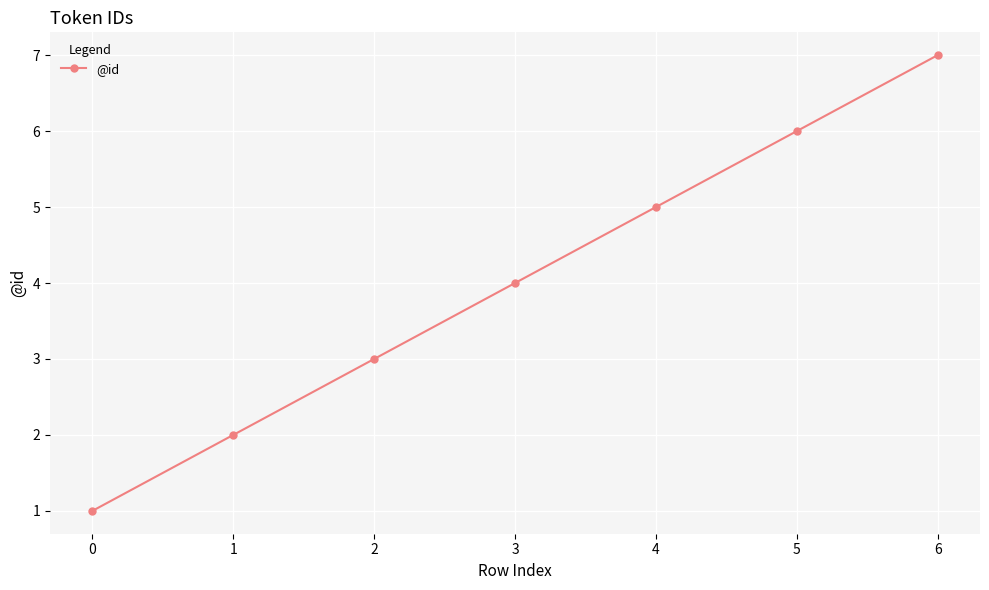

Reading left to right, what are all the values shown in this chart?

1	2	3	4	5	6	7